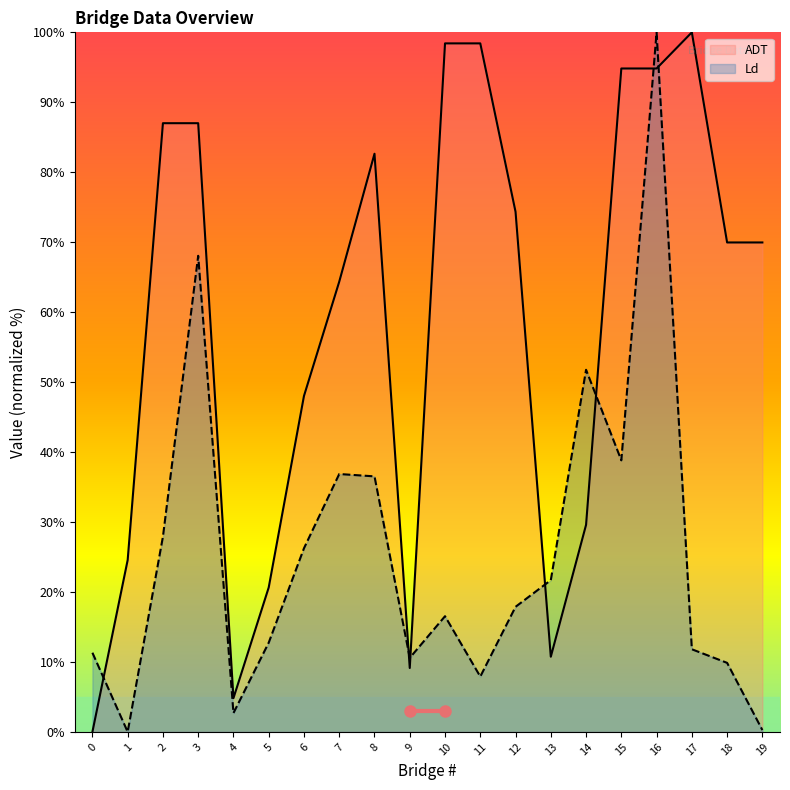

Which series has the largest range (max minus min)?

ADT